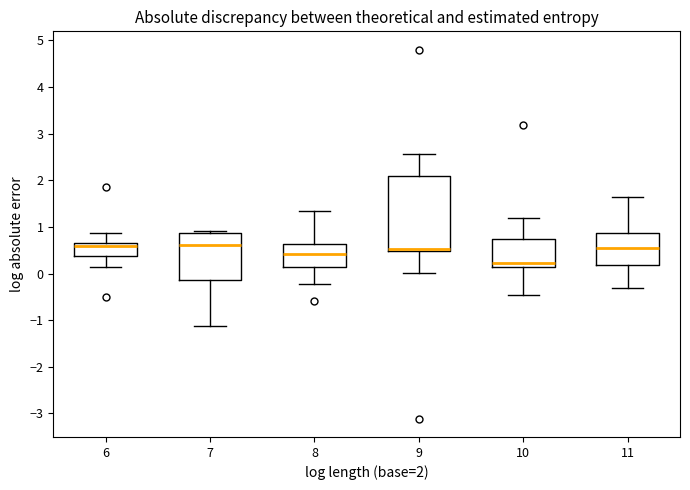

Which box has the lowest median line?

10